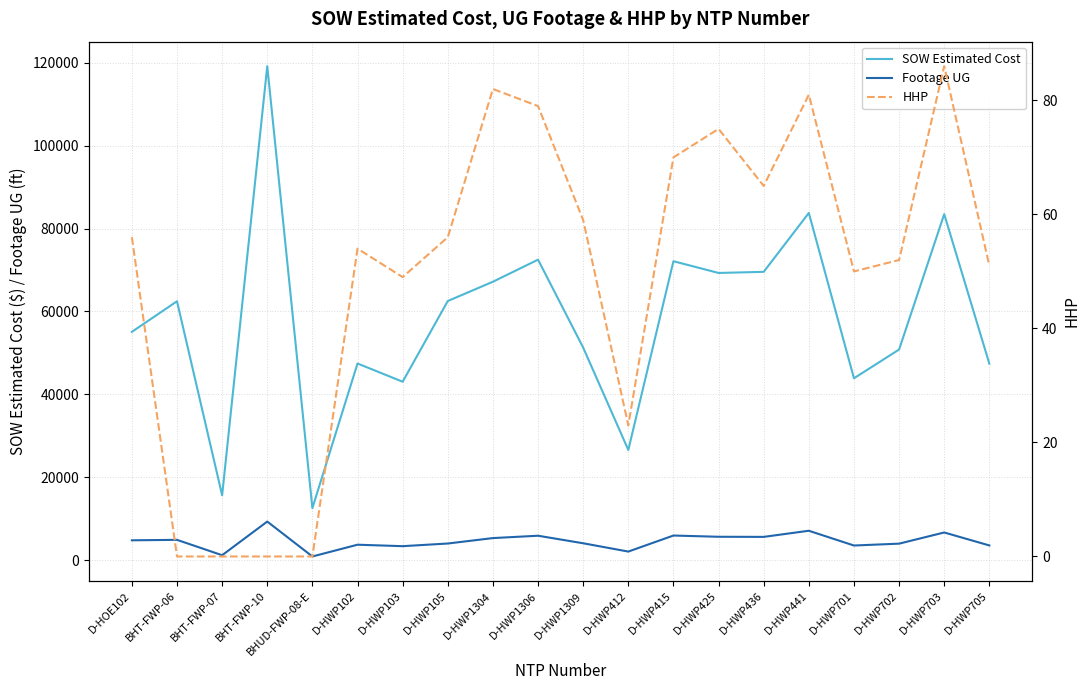

What is the sum of all Footage UG values?

92548.0